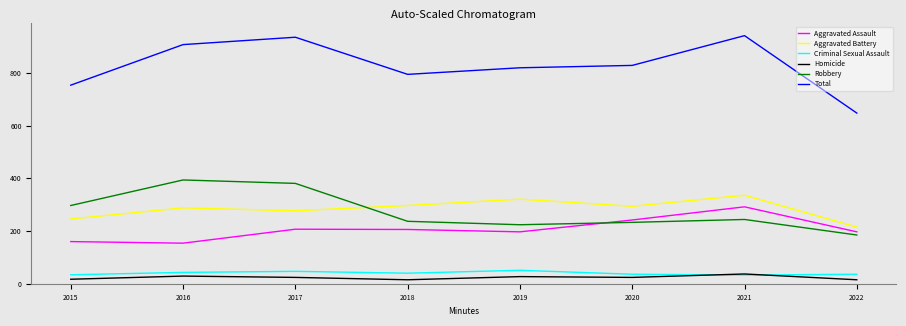

Is the value of Robbery at 2017 greater than the value of Criminal Sexual Assault at 2022?

Yes